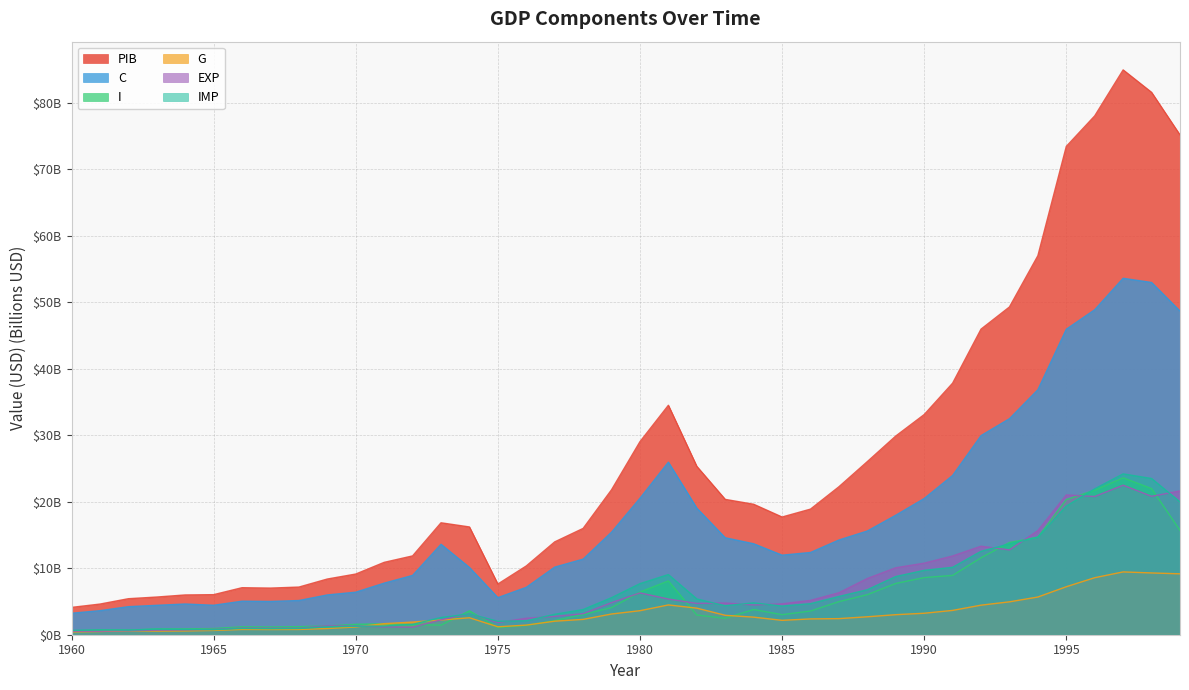

List the labels in order of G value, smallest first.

1960, 1961, 1963, 1964, 1962, 1965, 1967, 1966, 1968, 1969, 1970, 1975, 1976, 1971, 1972, 1977, 1985, 1973, 1978, 1986, 1987, 1974, 1984, 1988, 1983, 1989, 1979, 1990, 1980, 1991, 1982, 1992, 1981, 1993, 1994, 1995, 1996, 1999, 1998, 1997